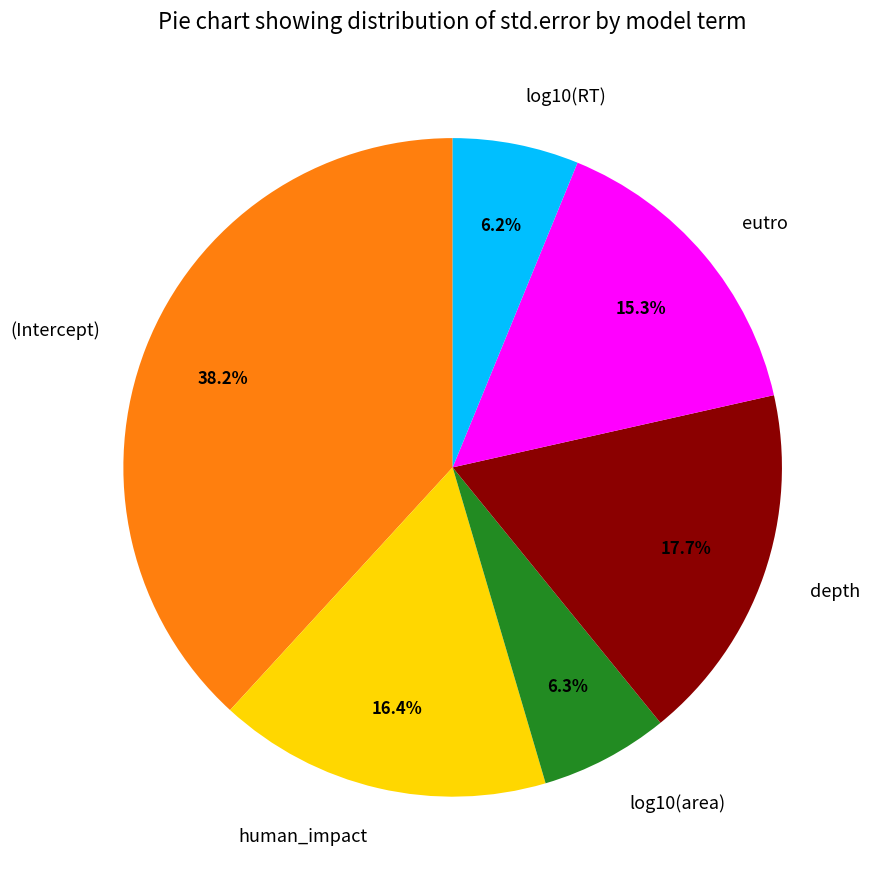

True or false: log10(area) accounts for 6% of the total.

True